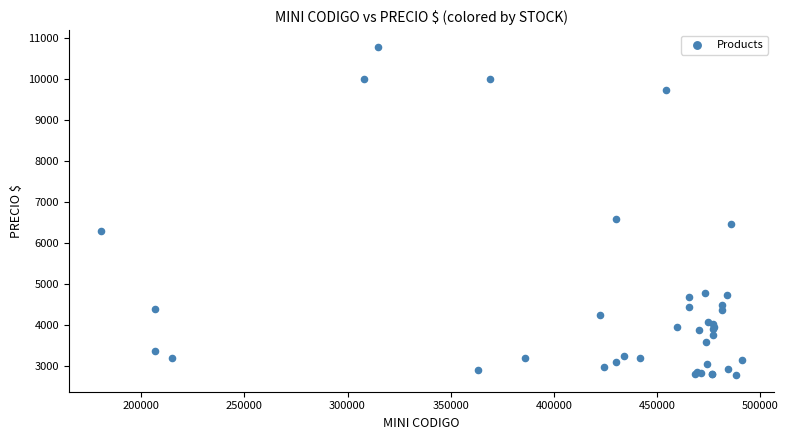

What Y value in the scatter plot is closest to 6790?

6599.0